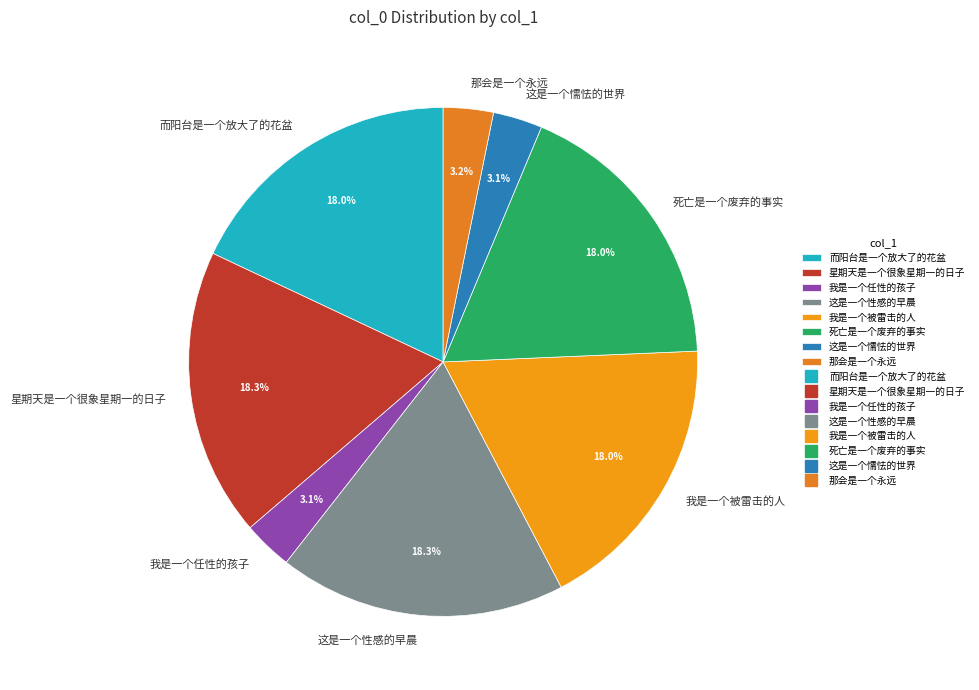

Count the number of slices in the pie.

8